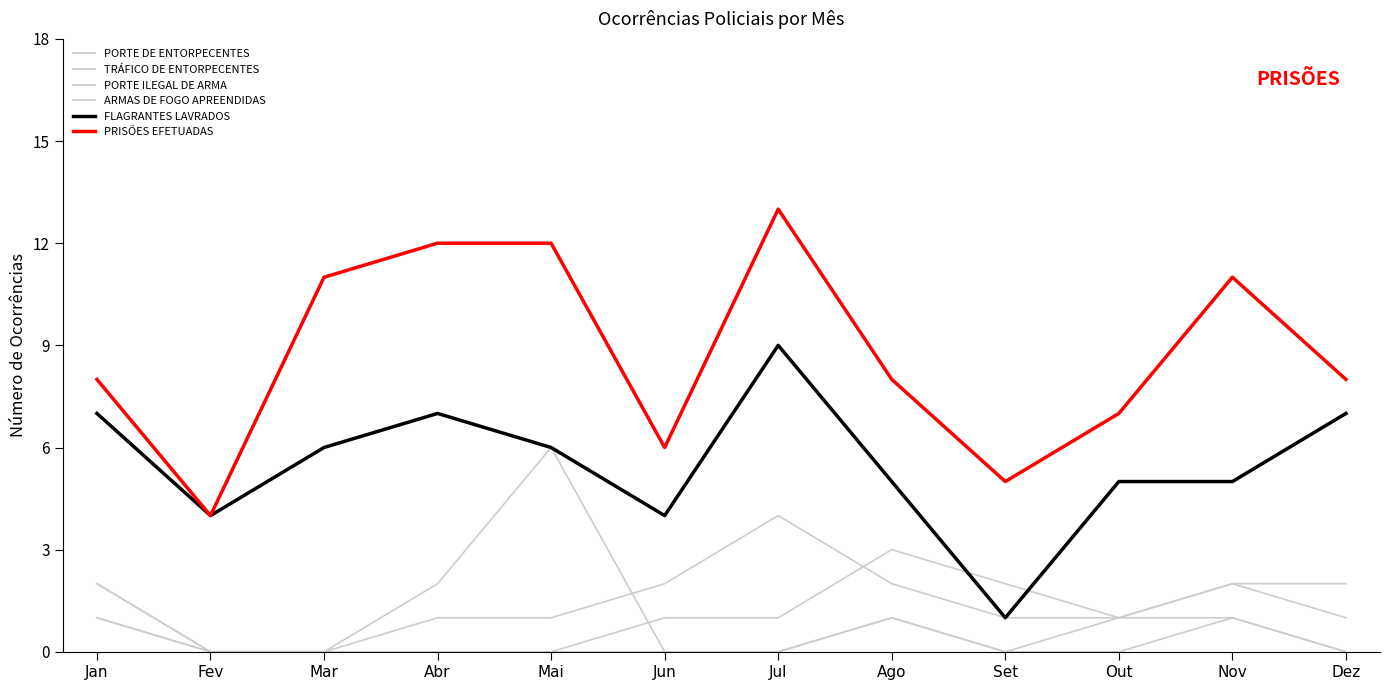

Which series changed the most between Jan and Jul?

PRISÕES EFETUADAS